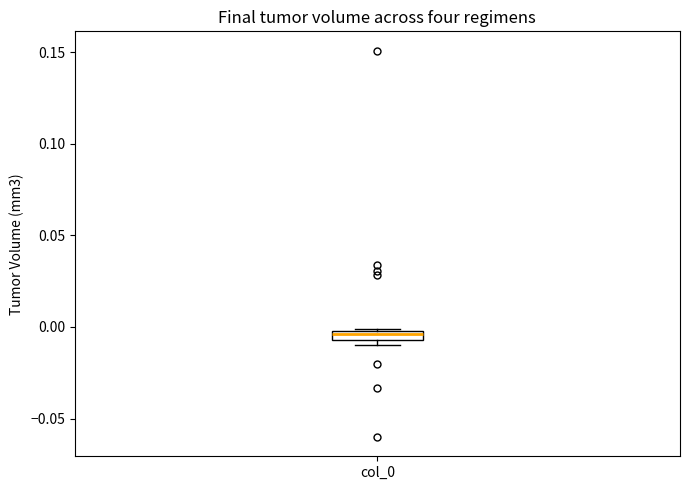

Where is the lower edge of the box for col_0 on the y-axis? The values are not printed on the chart, so give them approximately, as read against the axis.

-0.005